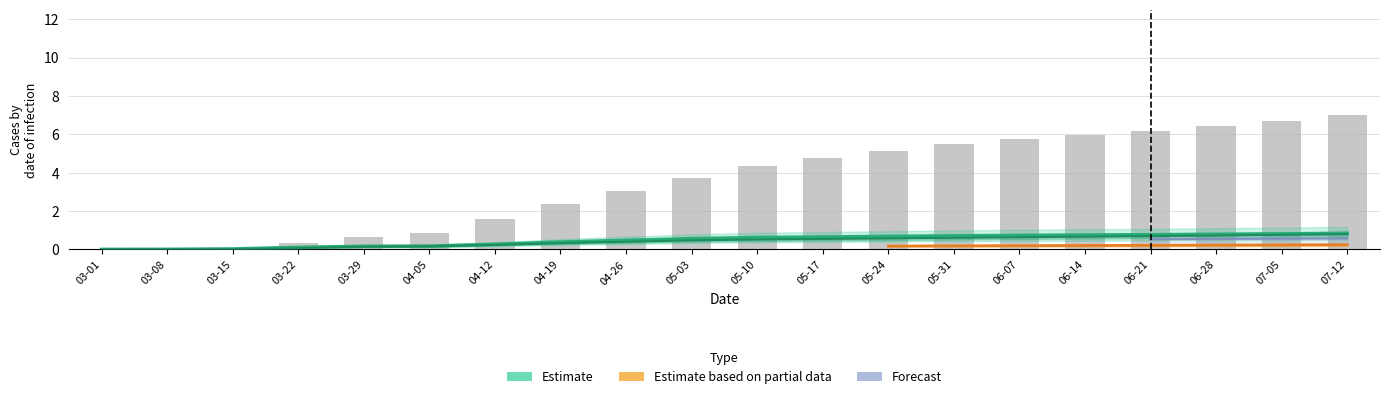

Between 04-12 and 05-17, which is larger?

05-17